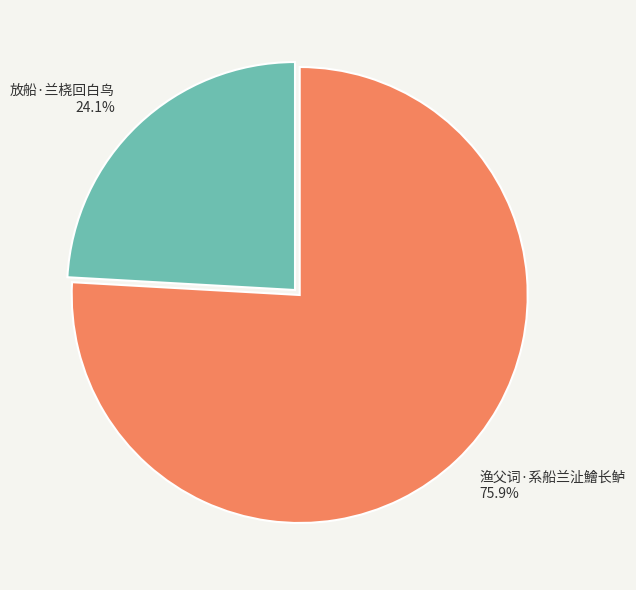

To the nearest percent, what is the average slice percentage?

50%